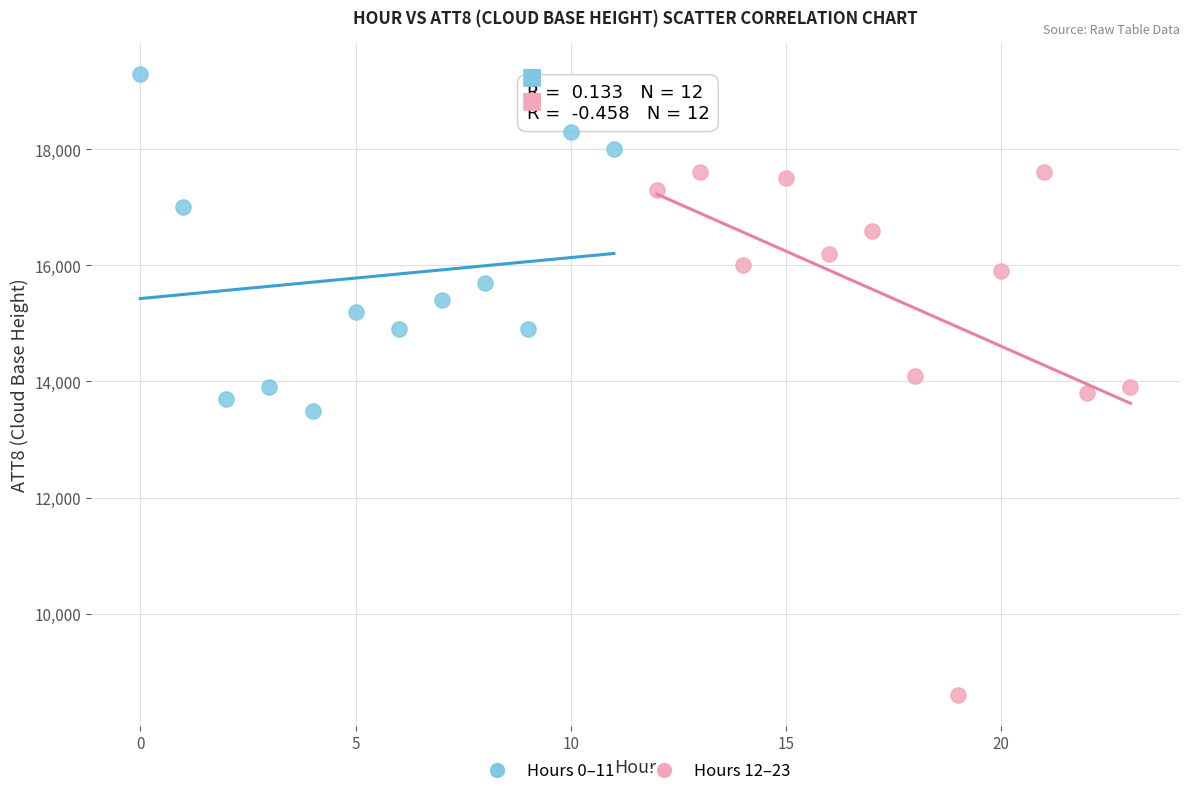

Which series contains the highest Y value?

Hours 0–11